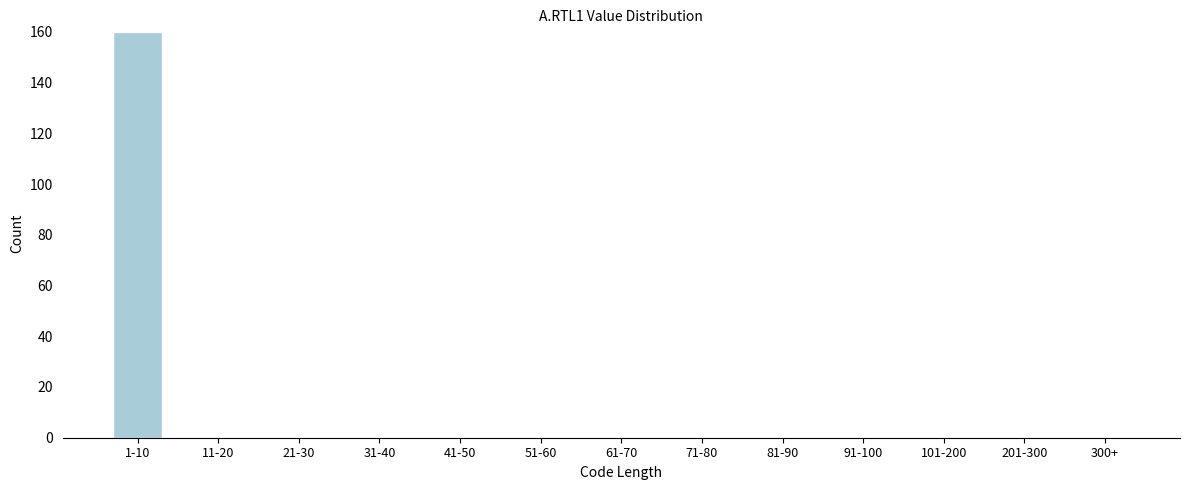

Reading right to left, extract all data points from this chart.

300+=0	201-300=0	101-200=0	91-100=0	81-90=0	71-80=0	61-70=0	51-60=0	41-50=0	31-40=0	21-30=0	11-20=0	1-10=160